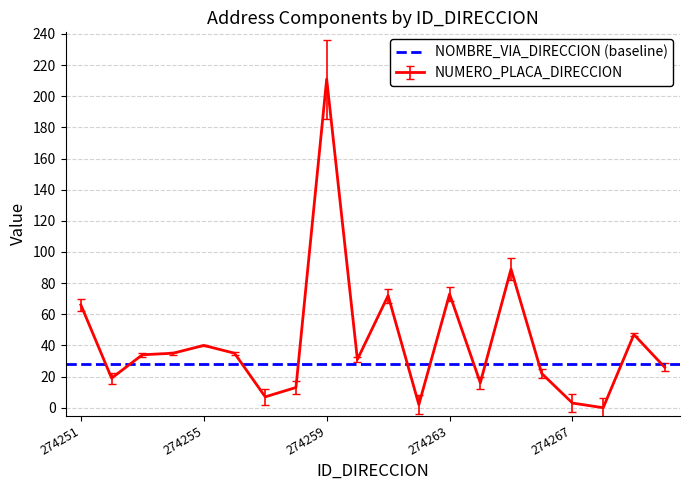

Does the chart display data point markers on the line(s)?

No